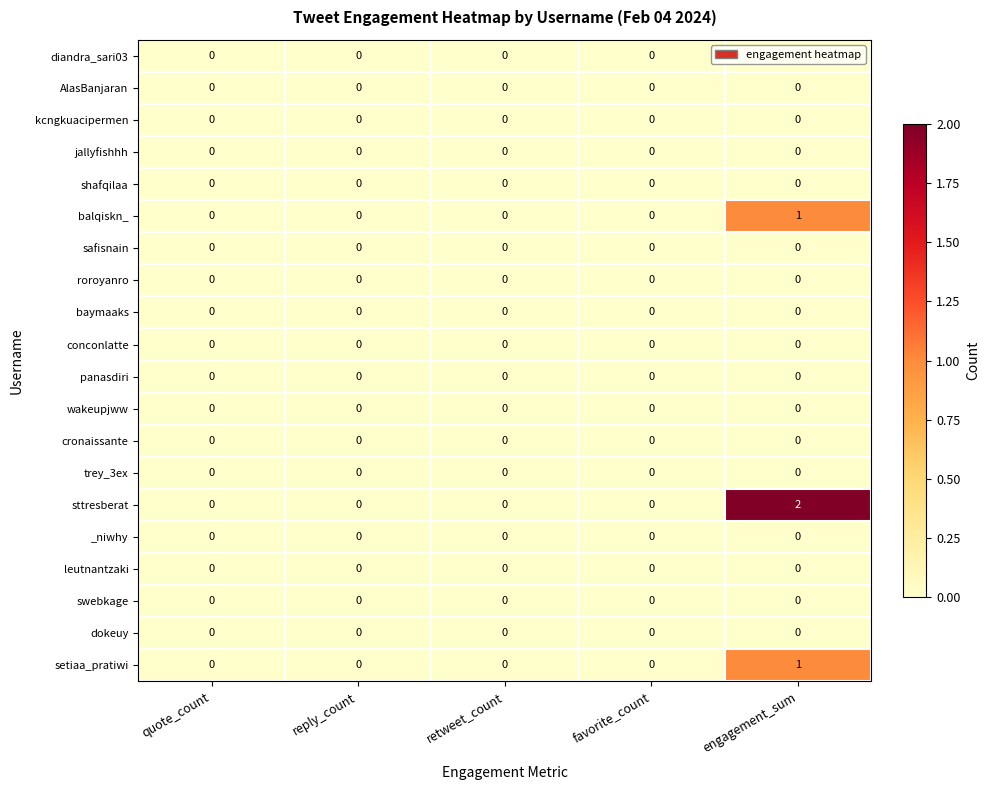

The sttresberat series shows 0 at favorite_count. True or false?

True